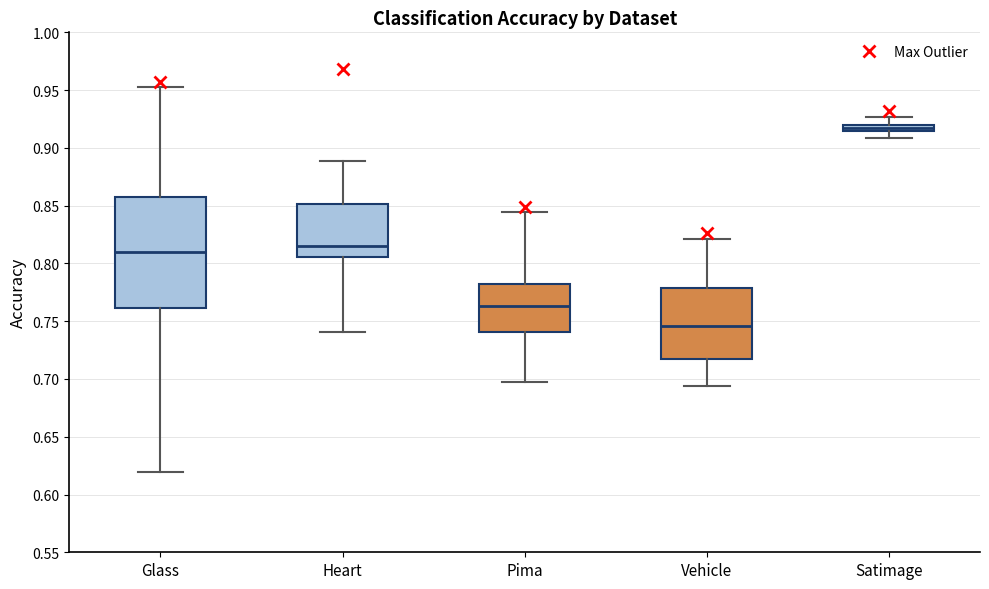

Comparing the boxes themselves (not the whiskers), which one is the tallest?

Glass